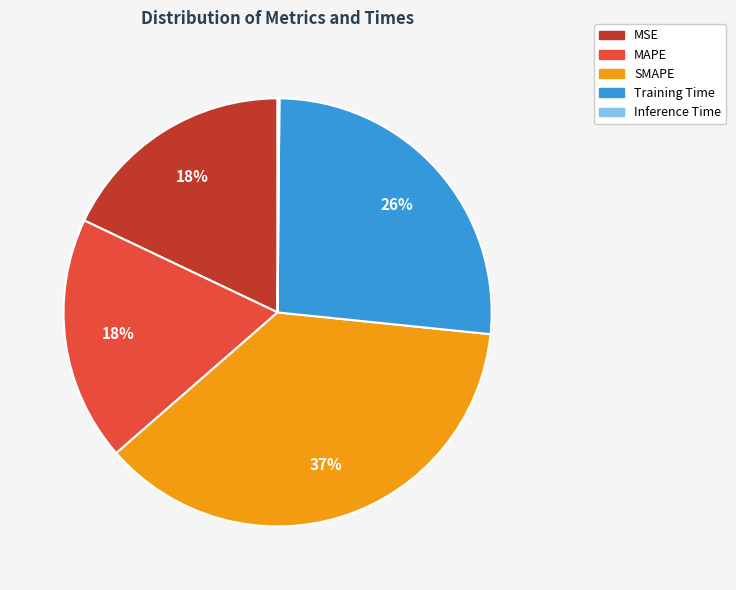

What percentage is the Training Time slice, to the nearest percent?

26%